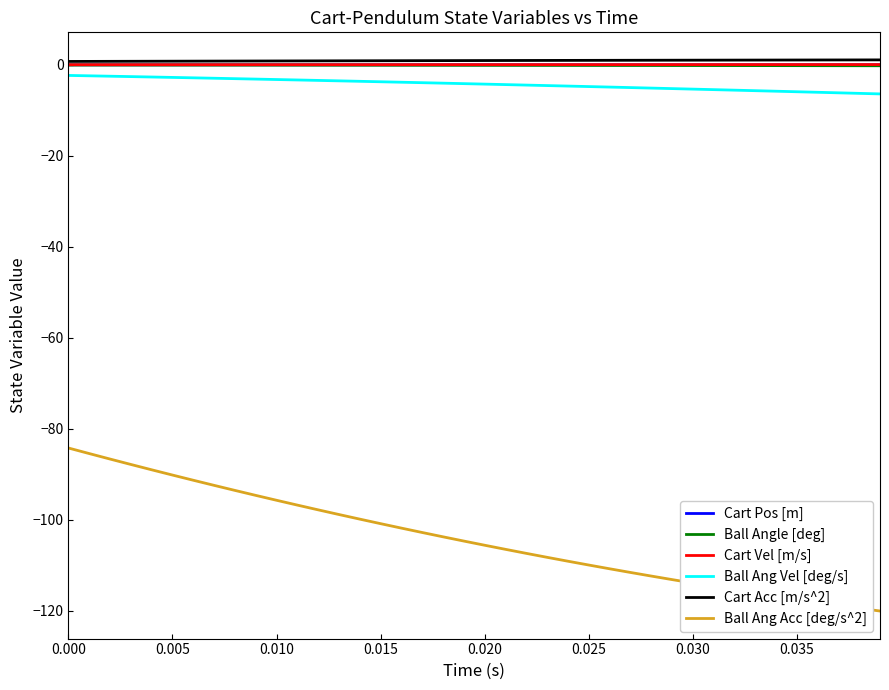

What is the minimum value shown in the chart?

-120.1